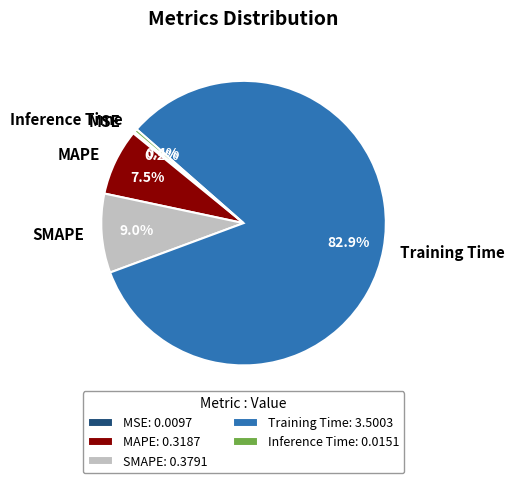

To the nearest percent, what portion does SMAPE represent?

9%